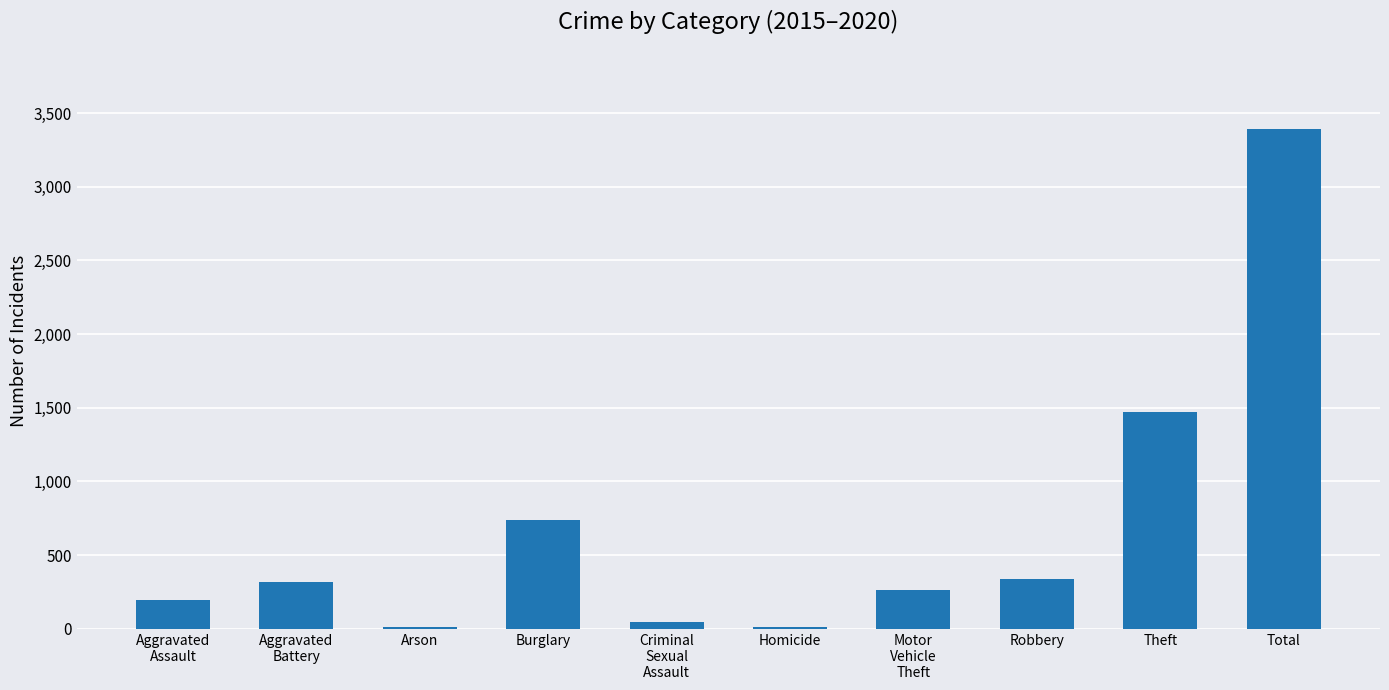

What is the sum of the values at Robbery and Theft?

1811